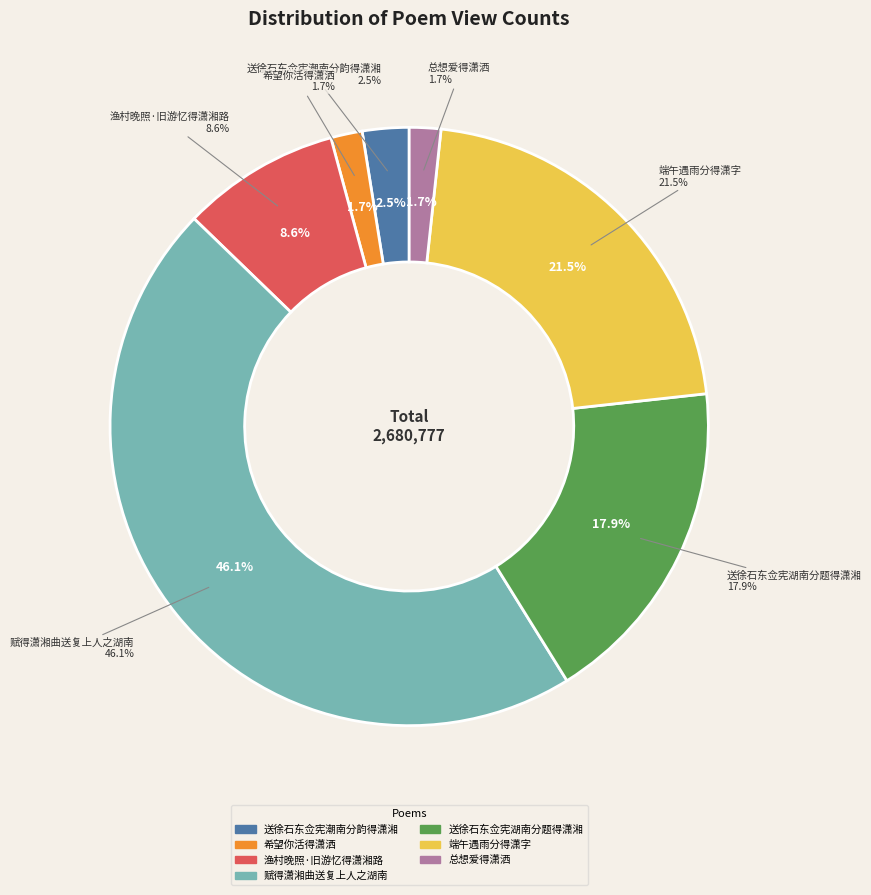

Is 渔村晚照·旧游忆得潇湘路 the majority of the pie?

No